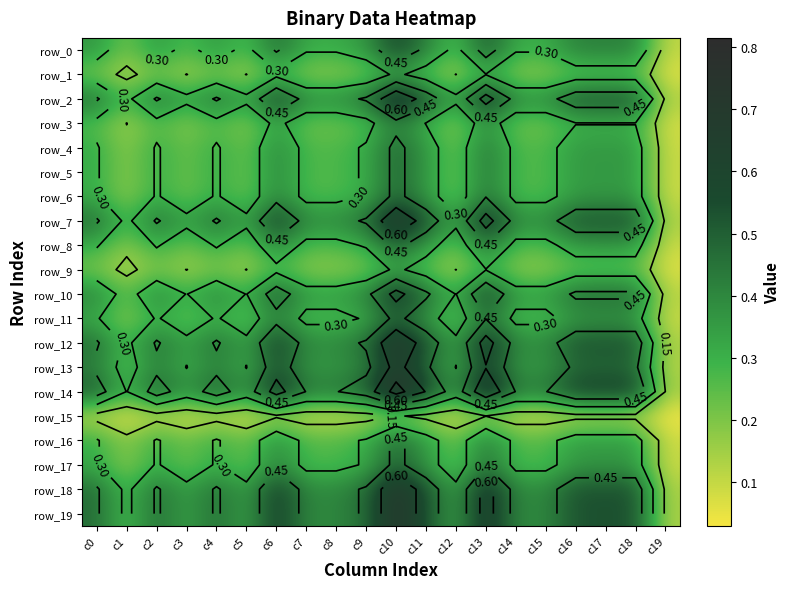

Is the value of row_14 at c14 greater than the value of row_10 at c7?

Yes